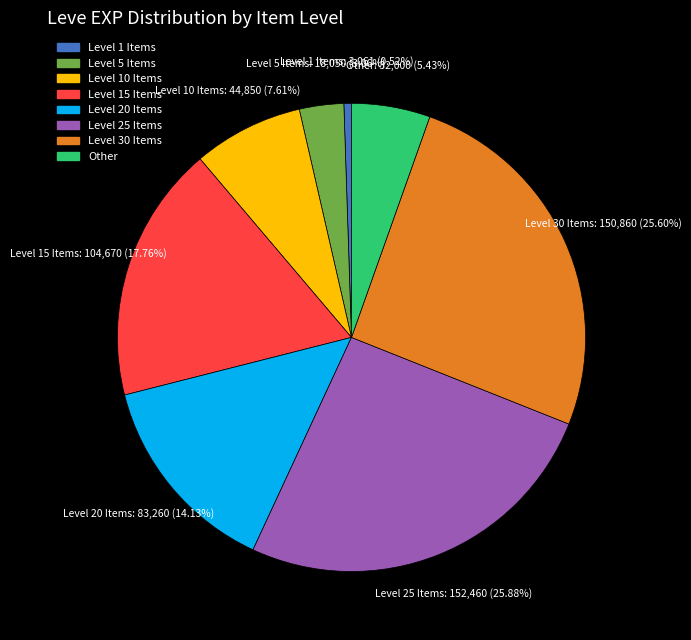

To the nearest percent, what is the average slice percentage?

12%